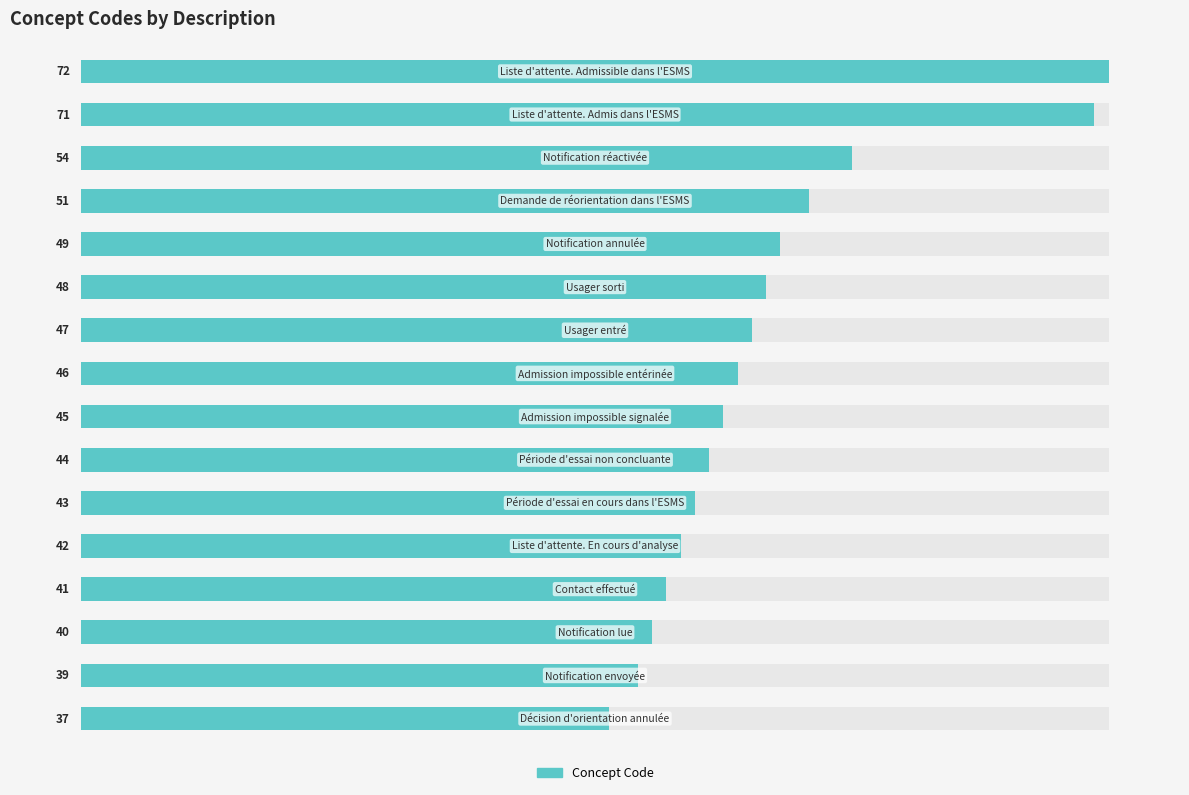

What is the sum of all values?

769